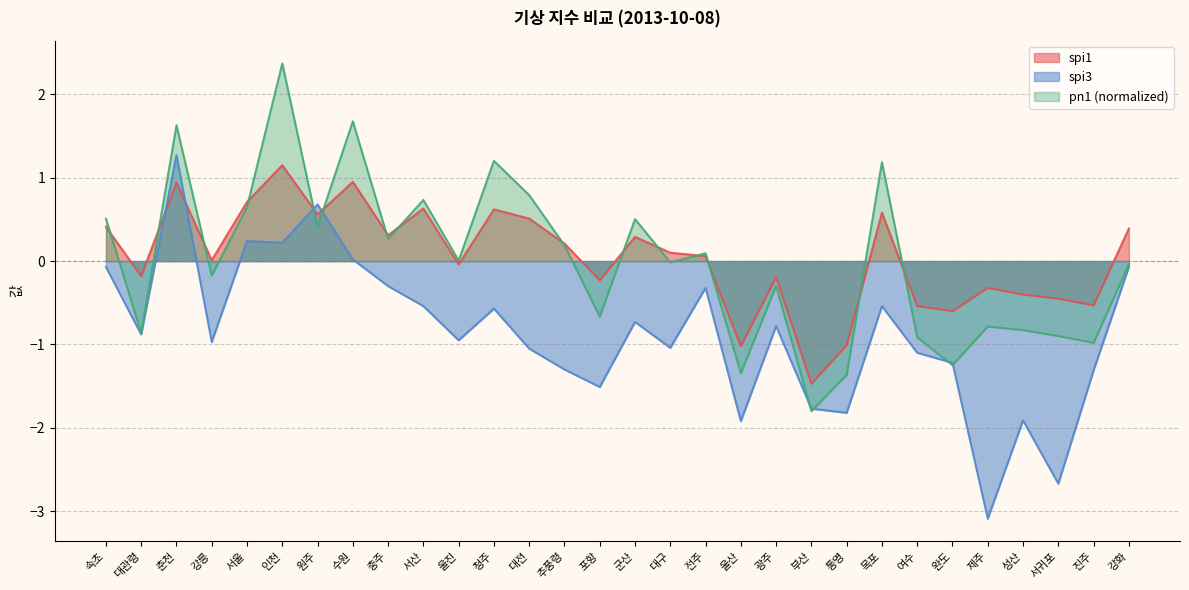

What is the minimum value for spi3?

-3.1